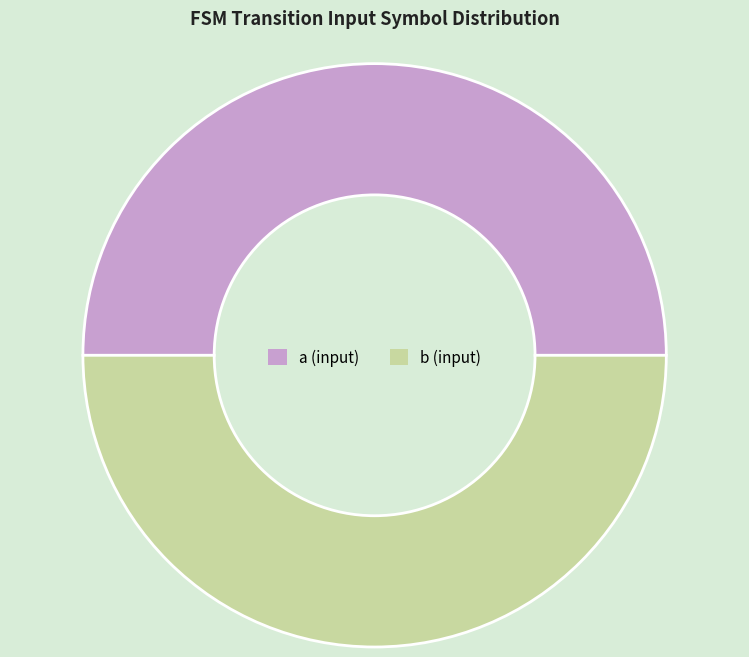

Combined, do b (input) and a (input) account for over 50%?

Yes